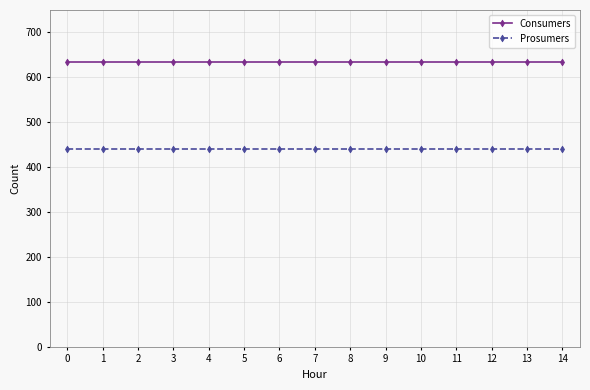

List the series in order of their peak value, lowest first.

Prosumers, Consumers